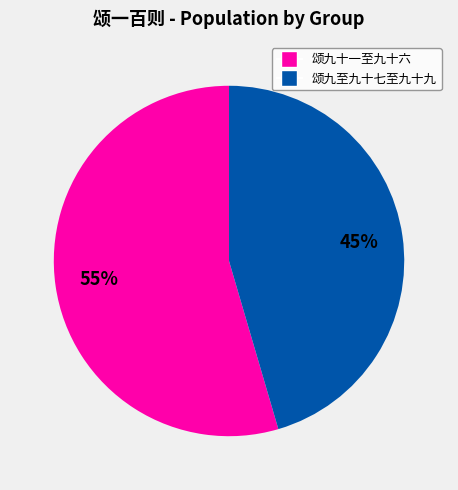

Is there any slice that represents more than half of the pie?

Yes